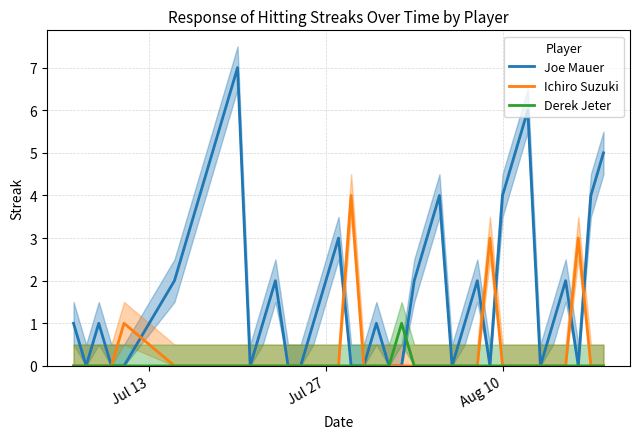

What is the maximum value for Joe Mauer?

7